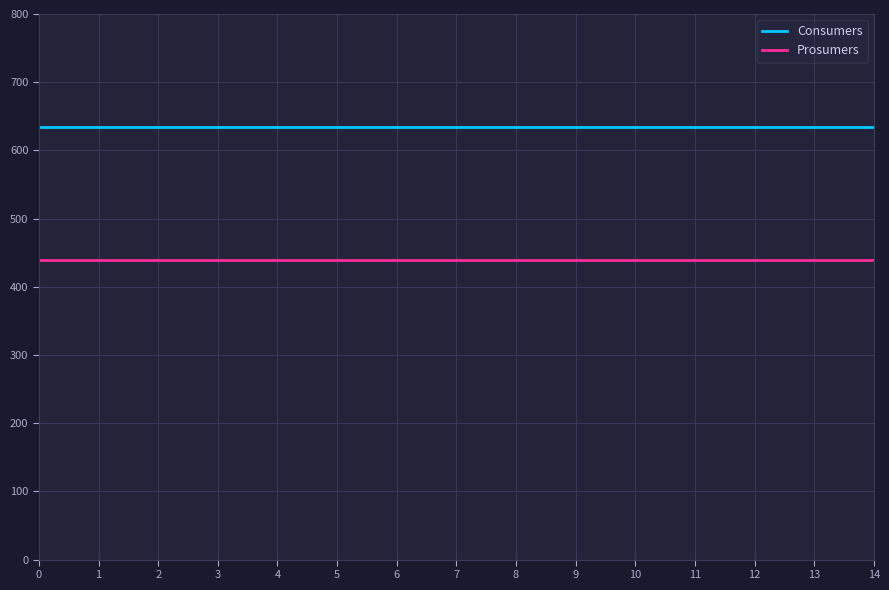

What is the greatest value displayed?

635